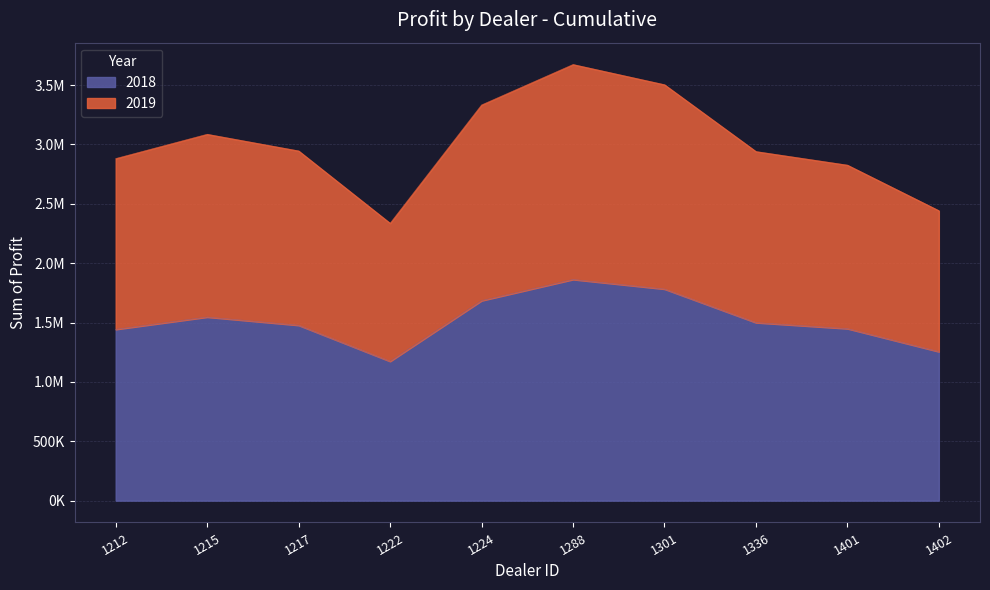

True or false: 2019 has a value of 2940534.5 at 1336.

True